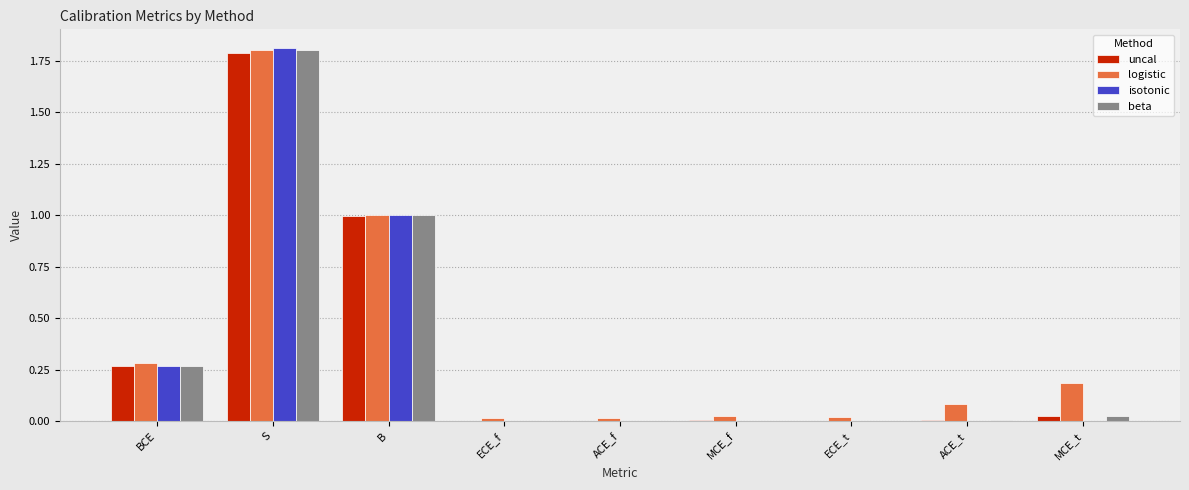

What is the total value across all series at B?

4.0